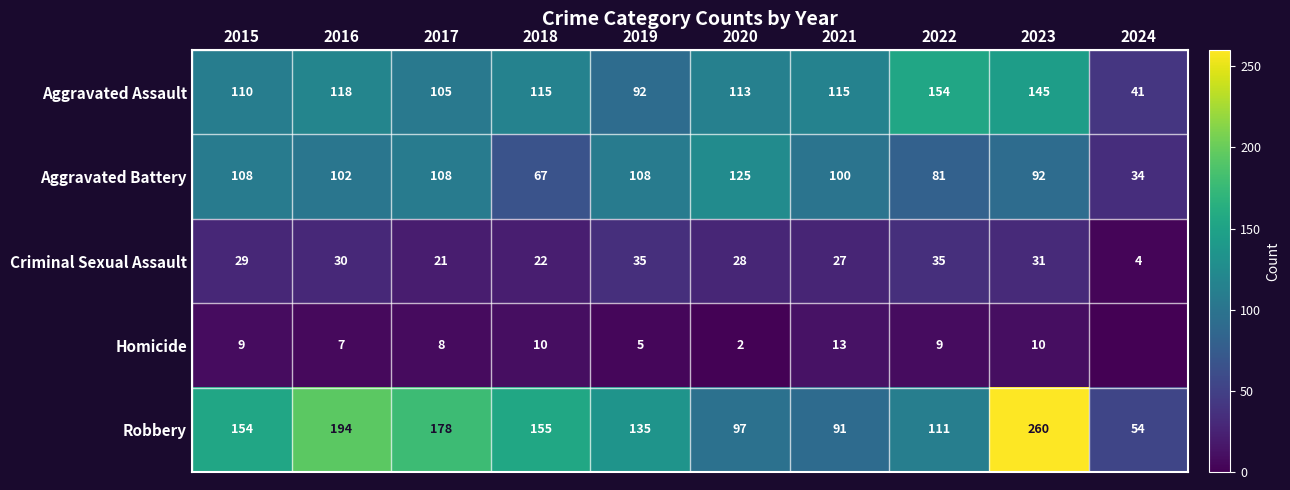

What is the sum of the Robbery values at 2019 and 2016?

329